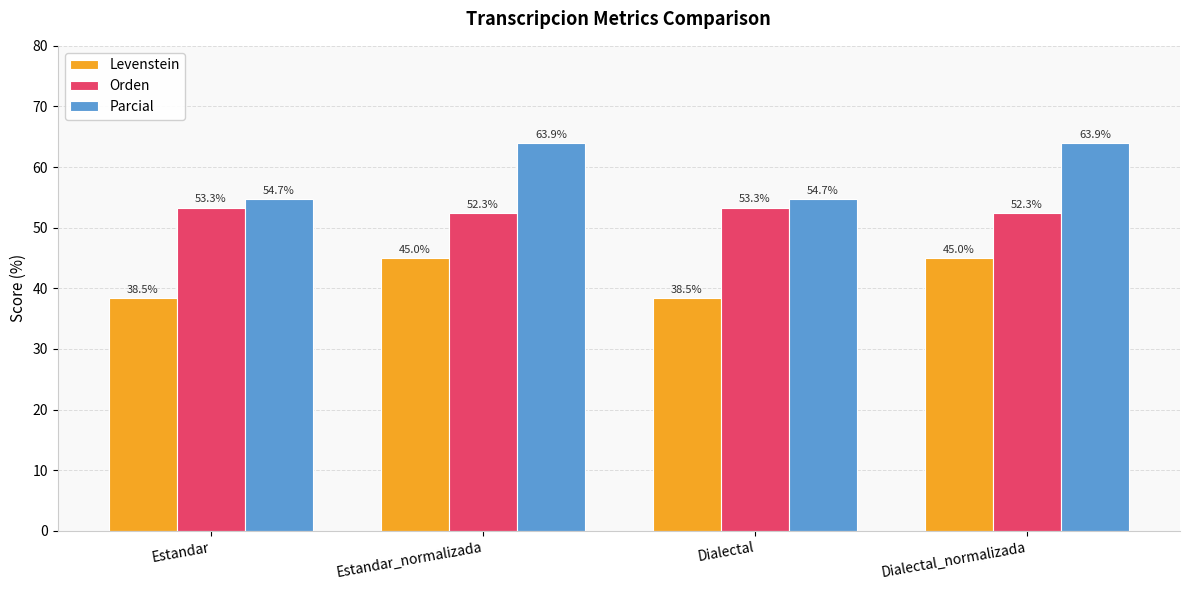

What is the total value across all series at Estandar_normalizada?

161.3